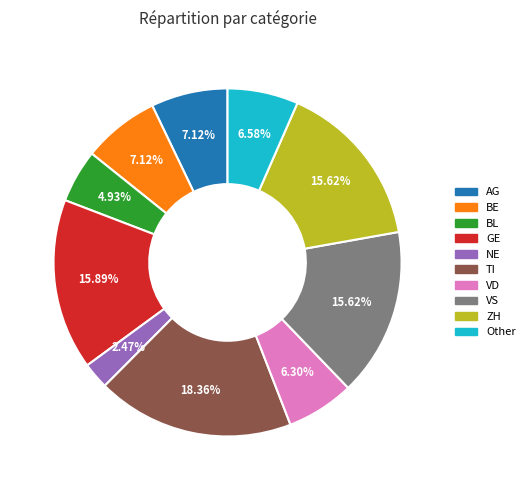

Is there any slice that represents more than half of the pie?

No